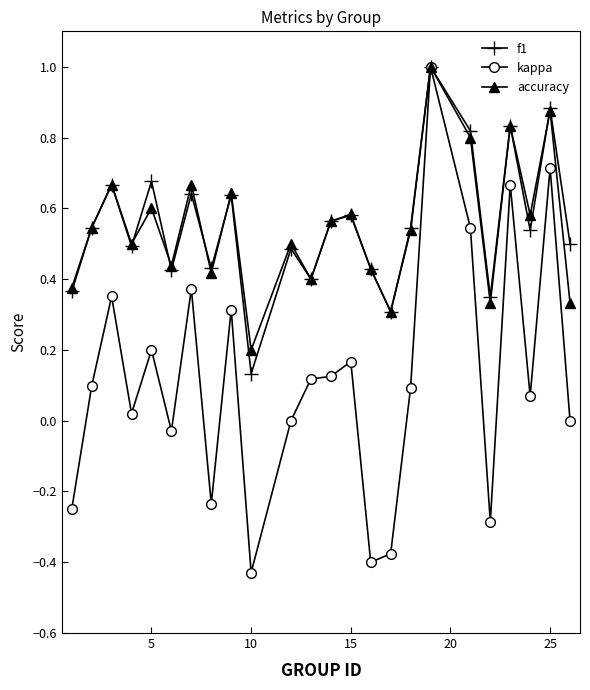

What is the maximum value for f1?

1.0